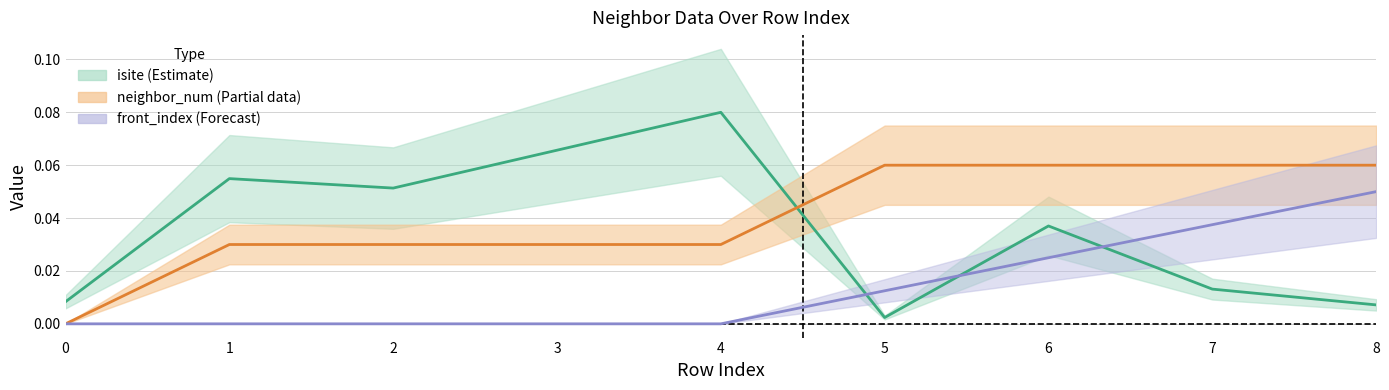

At which label does neighbor_num reach its peak?

5